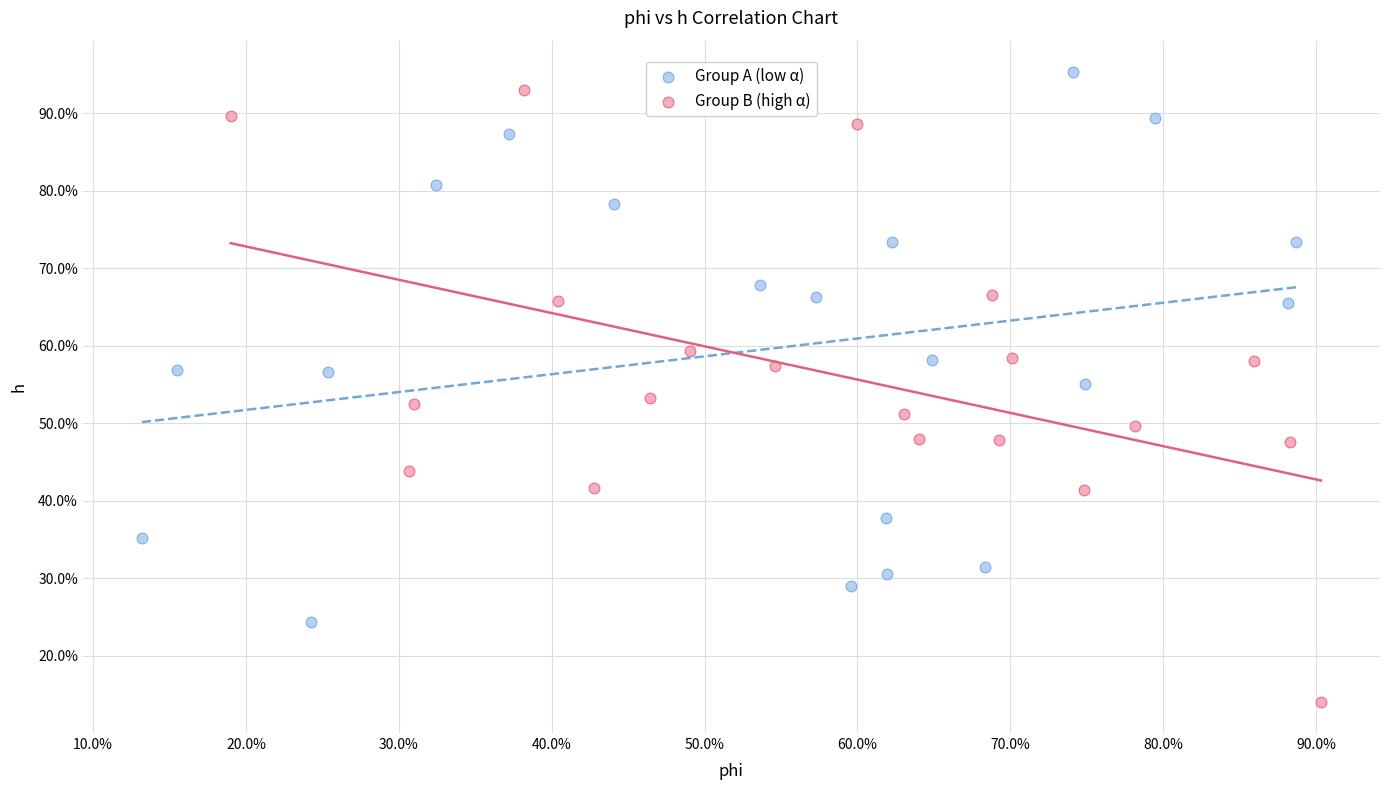

Which series reaches the minimum Y coordinate?

Group B (high α)